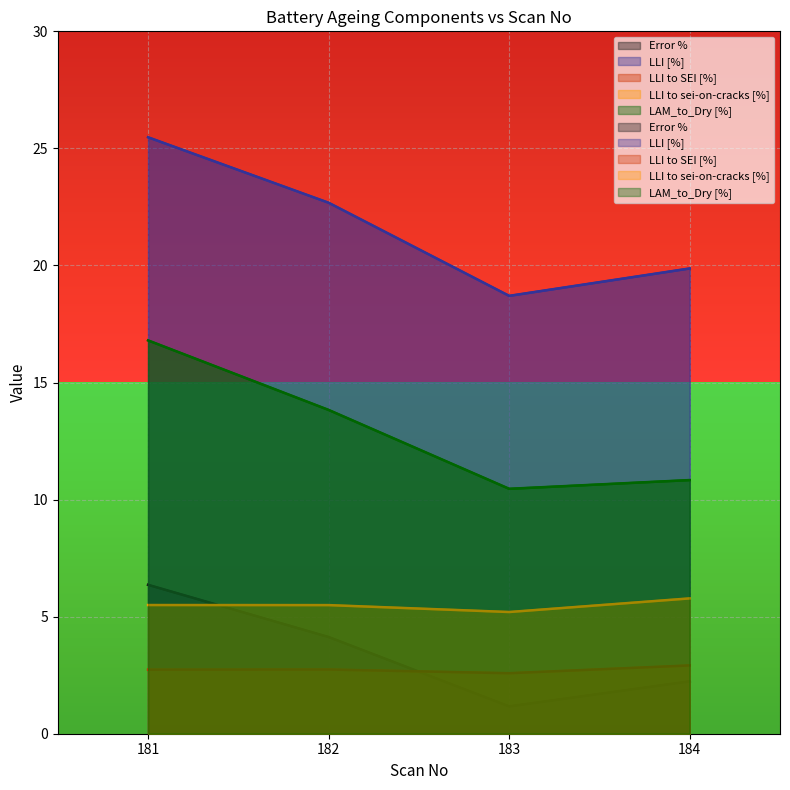

At 184, list the series in order from largest to smallest.

LLI [%], LAM_to_Dry [%], LLI to sei-on-cracks [%], LLI to SEI [%], Error %